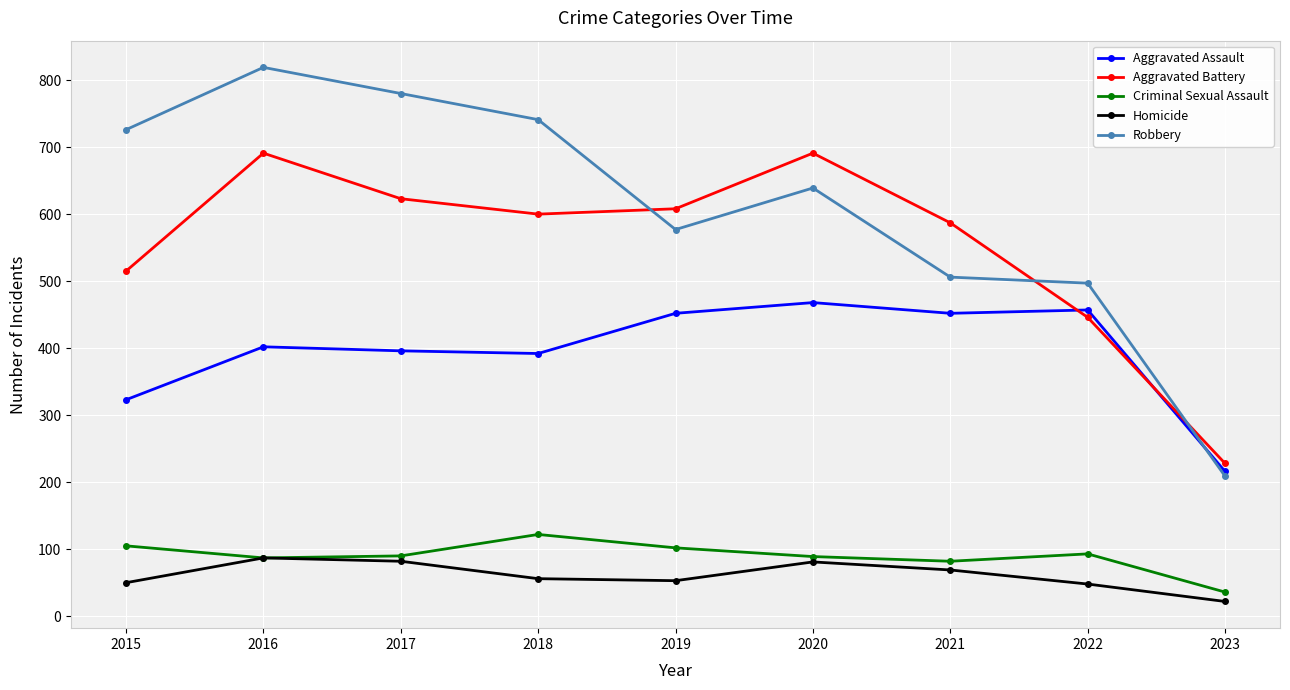

Where does the Aggravated Battery series first go above 600?

2016